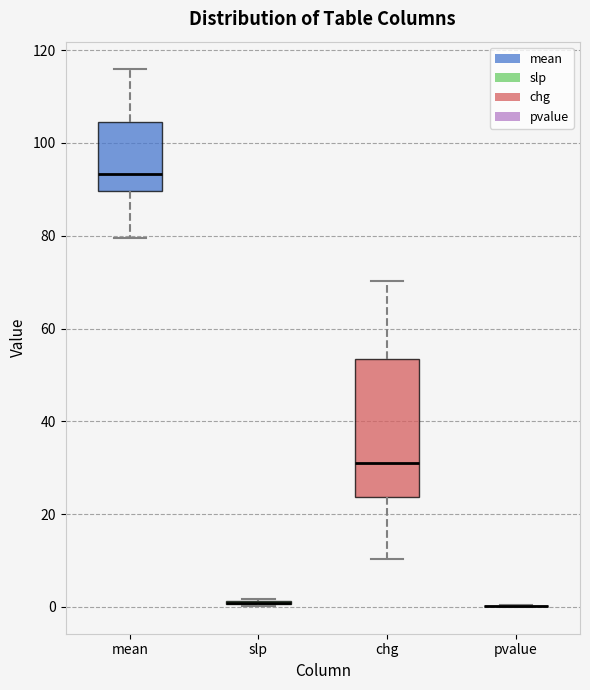

Comparing the boxes themselves (not the whiskers), which one is the tallest?

chg